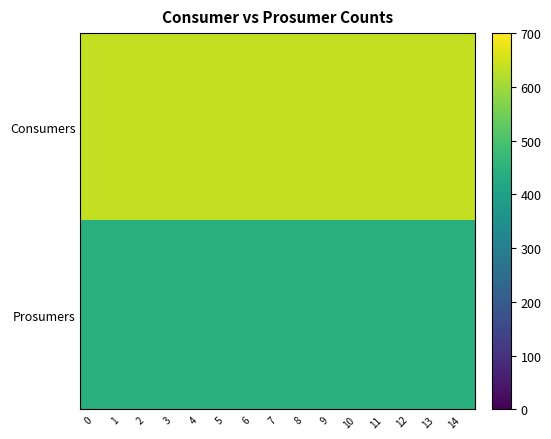

Between 8 and 11, which is larger?

8